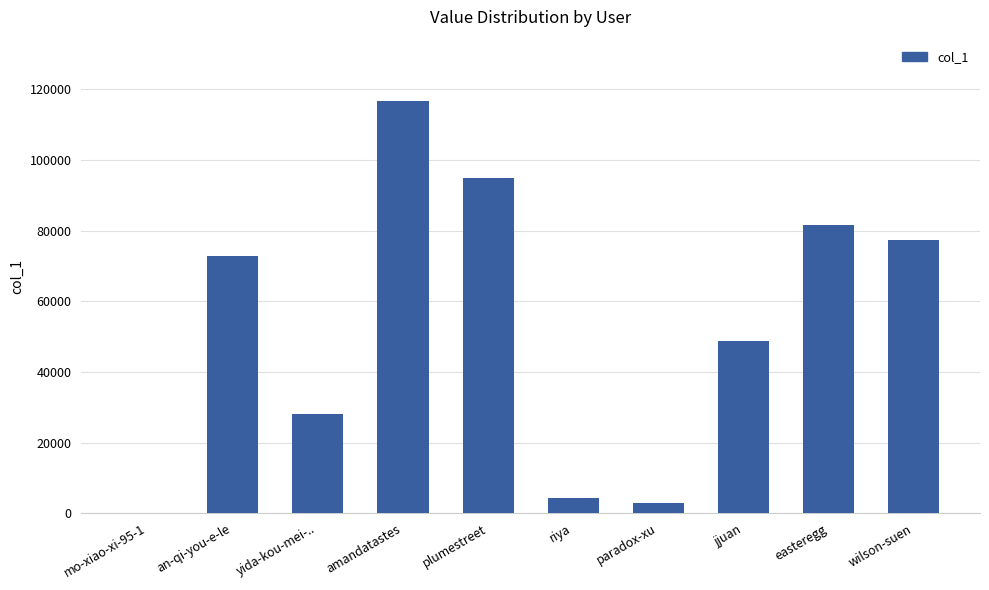

The value at an-qi-you-e-le is 36626. True or false?

False